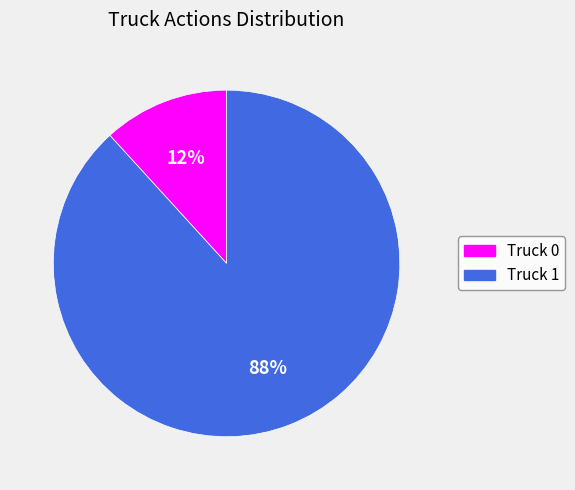

Combined, do Truck 1 and Truck 0 account for over 50%?

Yes